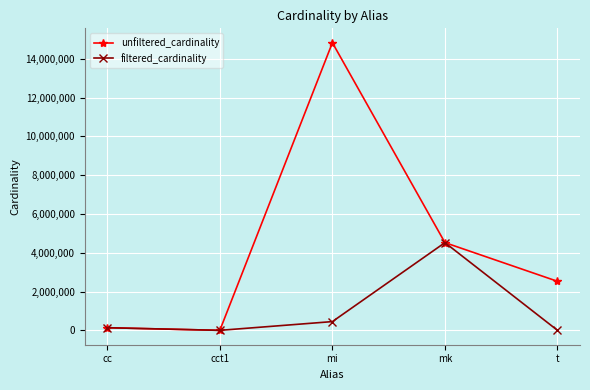

Where is filtered_cardinality nearest to the value 2261965?

mi